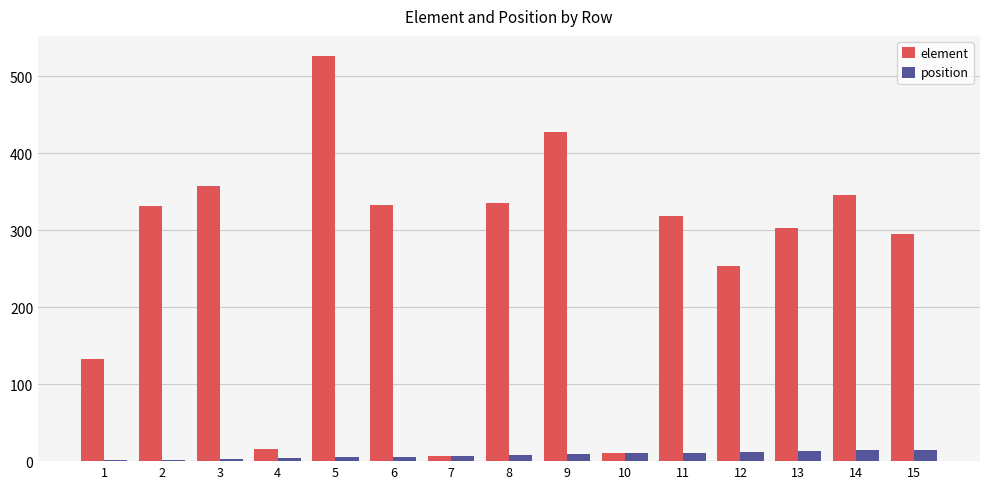

What are all the series names shown in the legend?

element, position